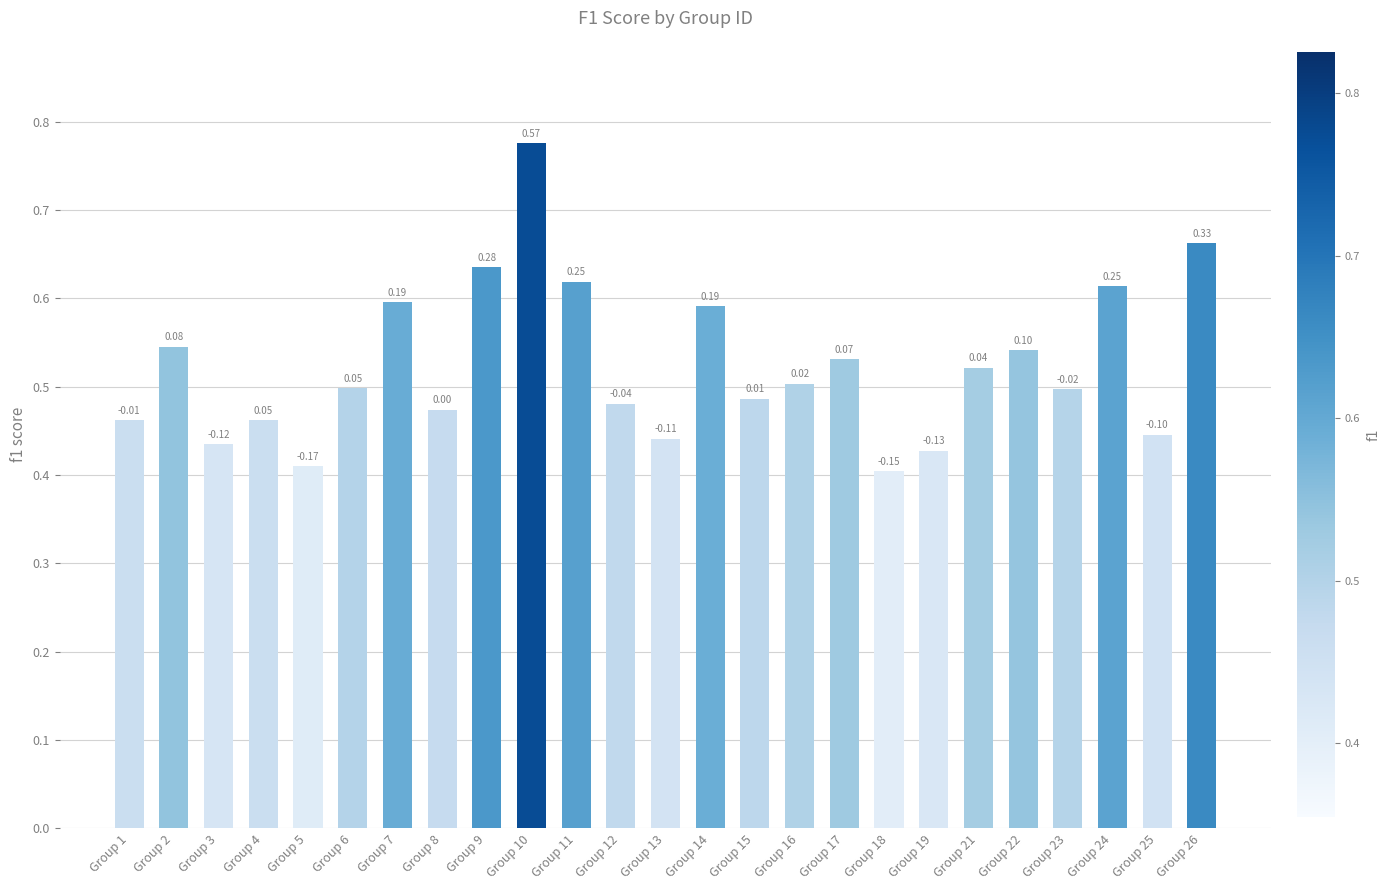

Where is the data nearest to the value 0?

Group 18